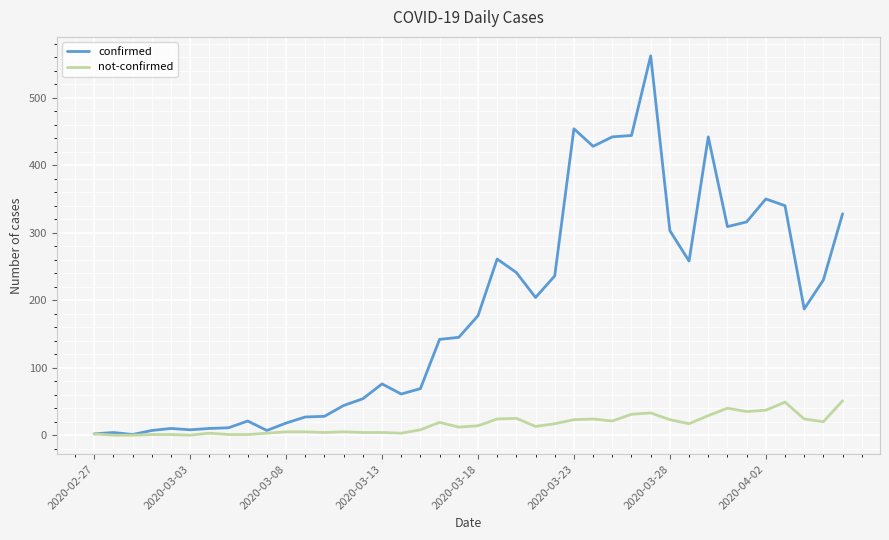

List the series in order of their overall mean, lowest first.

not-confirmed, confirmed